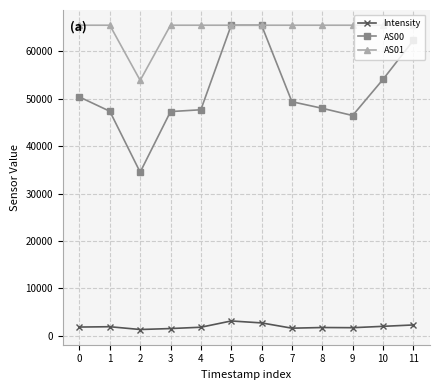

Which series has the largest total across all categories?

AS01